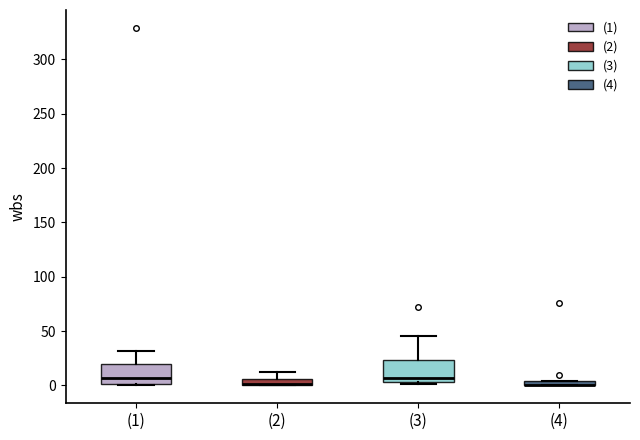

Where does the upper whisker of the box for (2) end on the y-axis? The values are not printed on the chart, so give them approximately, as read against the axis.

10